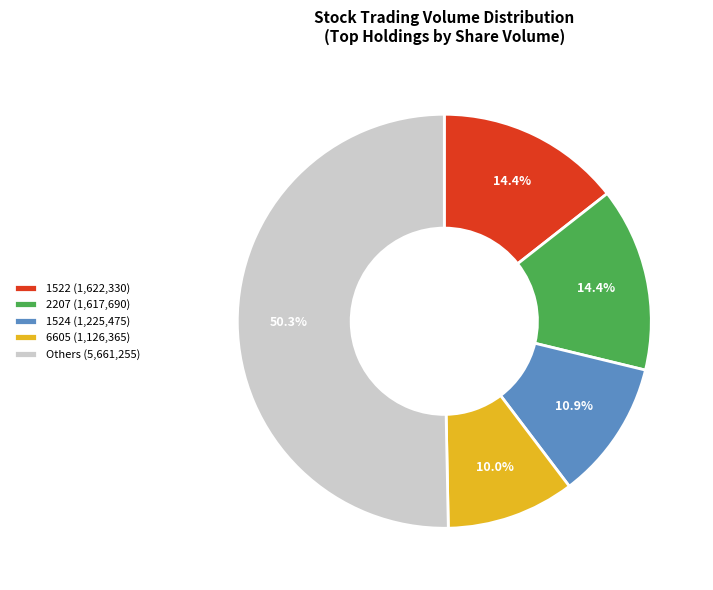

Which category has the biggest portion of the pie?

Others (5,661,255)